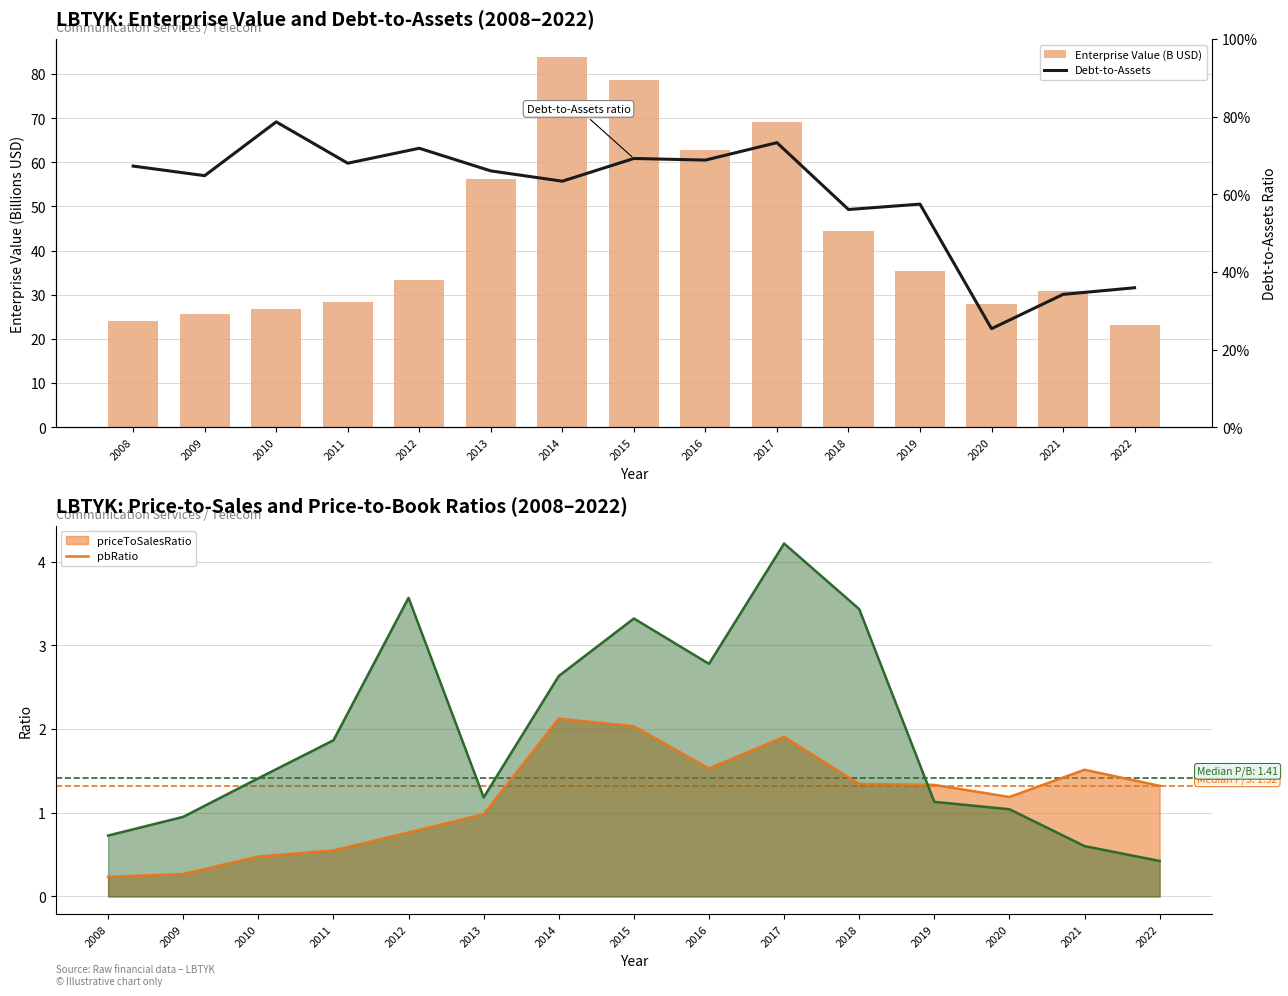

What is the difference between the highest and lowest values at 2009?

24.9